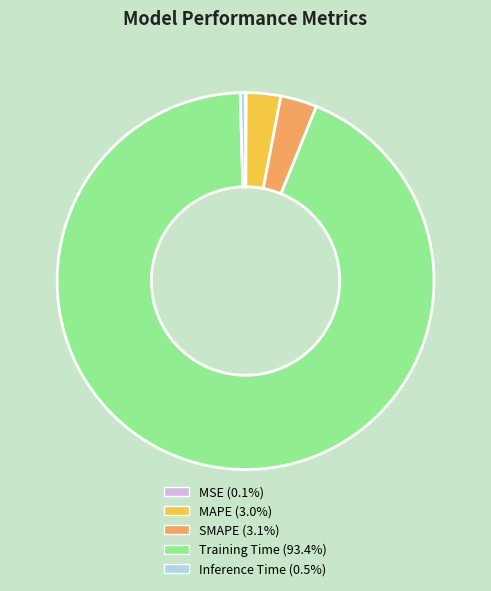

Between Inference Time and MAPE, which is larger?

MAPE